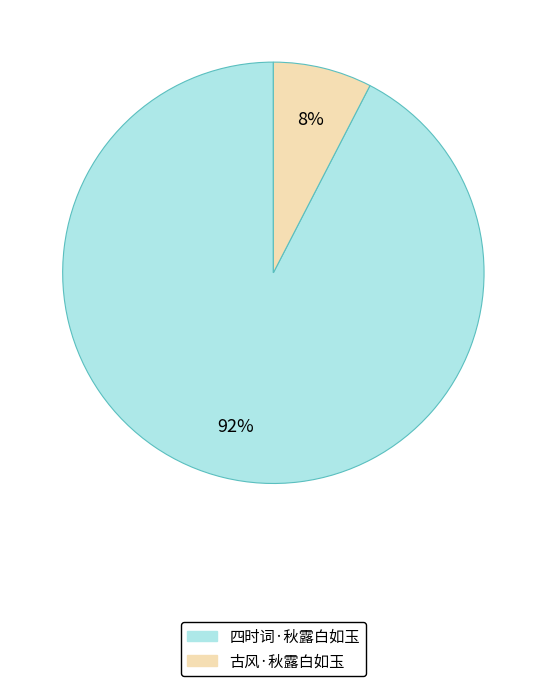

What percentage is the 四时词·秋露白如玉 slice, to the nearest percent?

92%